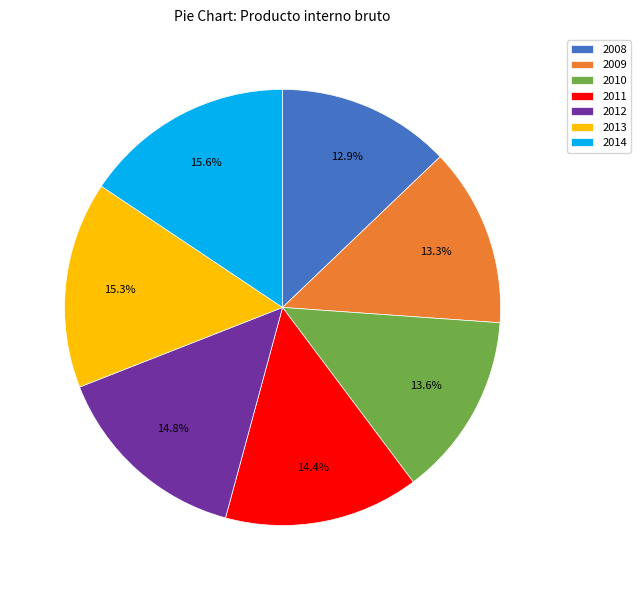

Is it true that 2010 is 14% of the pie?

True